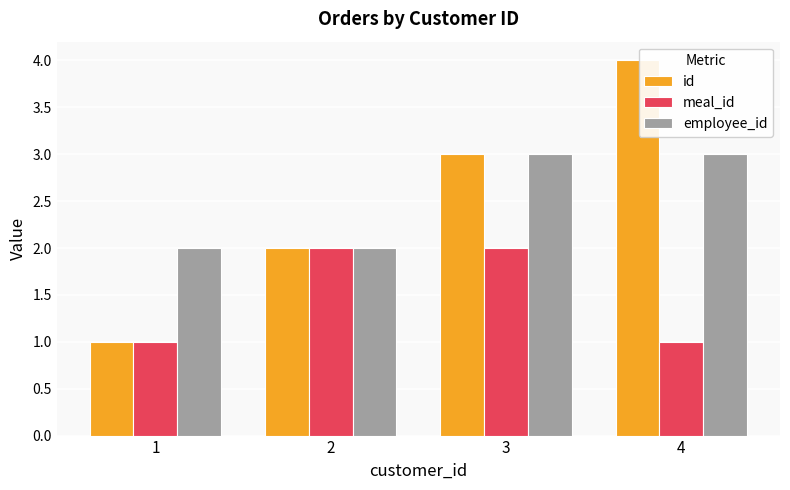

Which series has the widest spread of values?

id